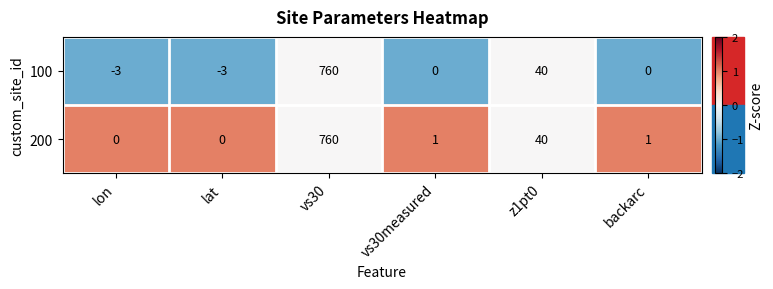

Rank the series by their average value, from lowest to highest.

100, 200